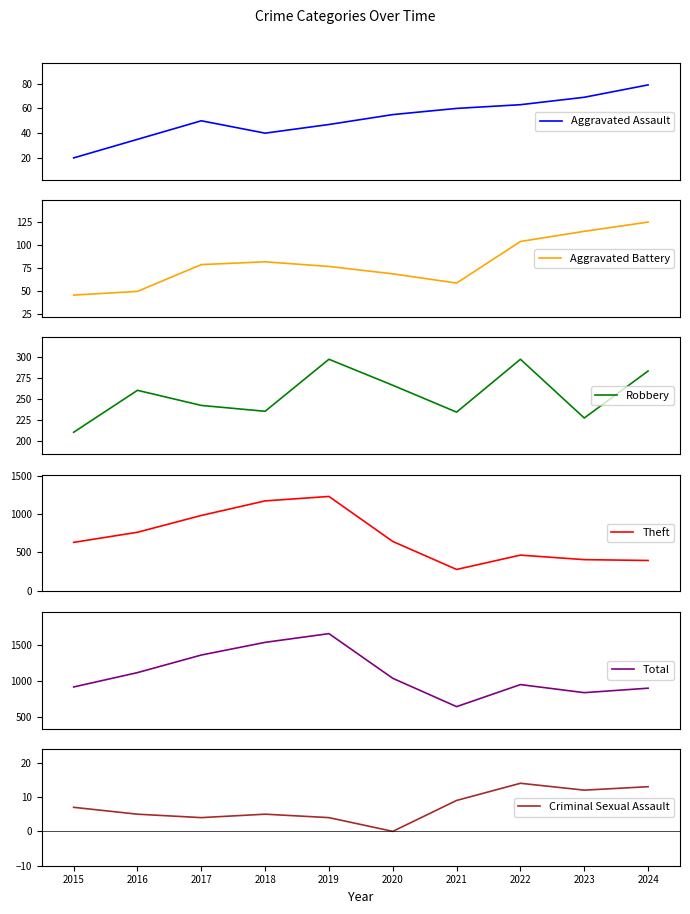

What is the greatest value displayed?

1655